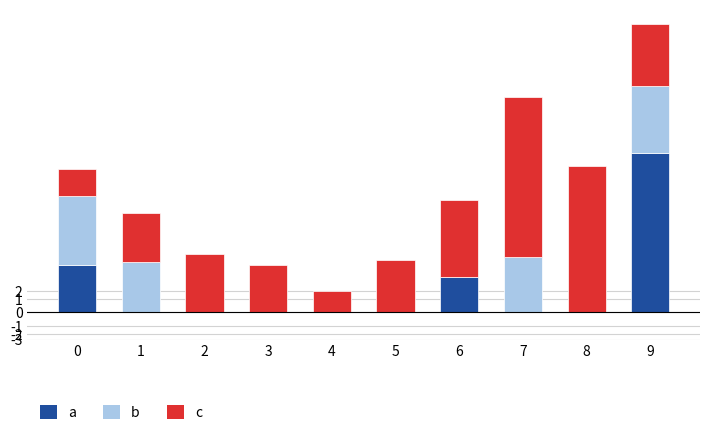

At 3, list the series in order from largest to smallest.

c, a, b